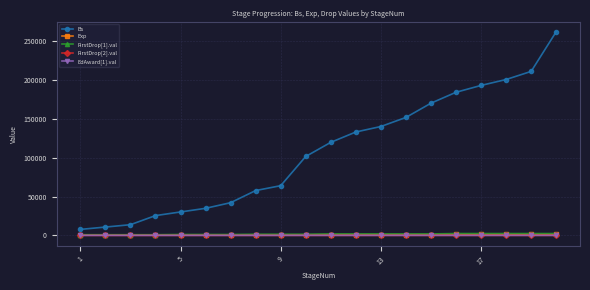

True or false: EdAward[1].val and Bs intersect in this chart.

False